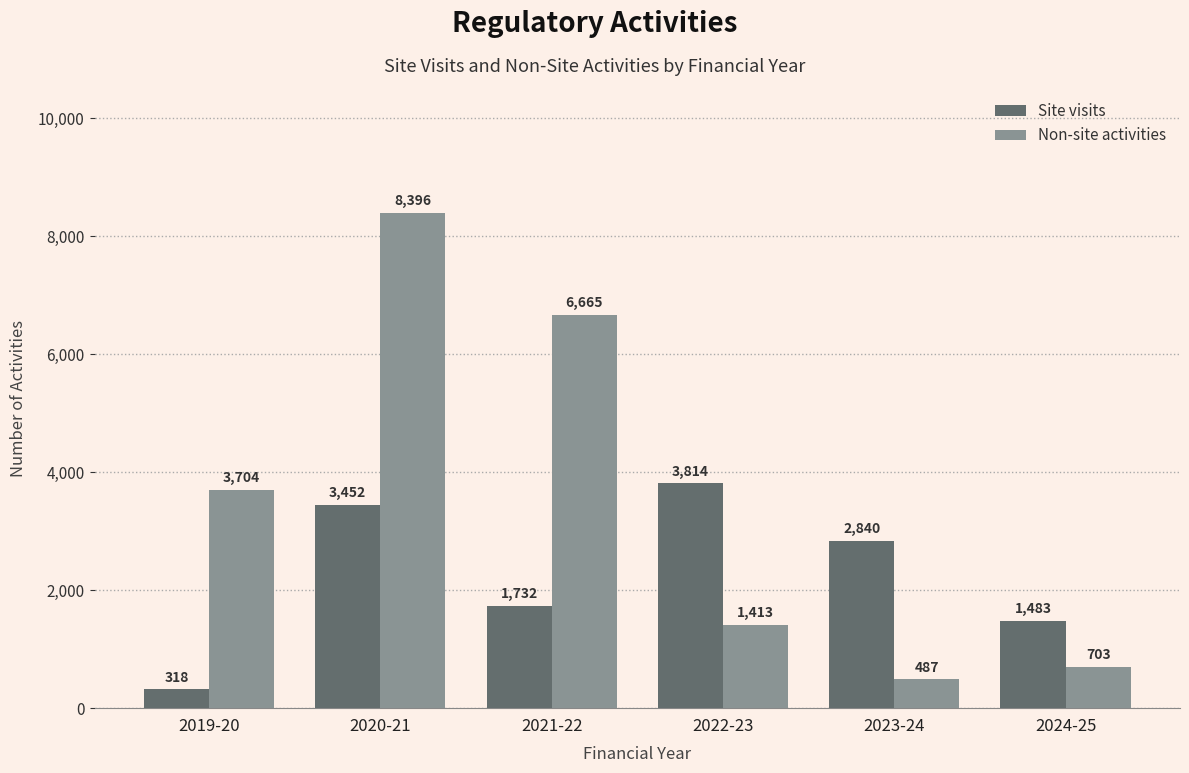

What is the difference between the second highest and minimum values in the Site visits series?

3134